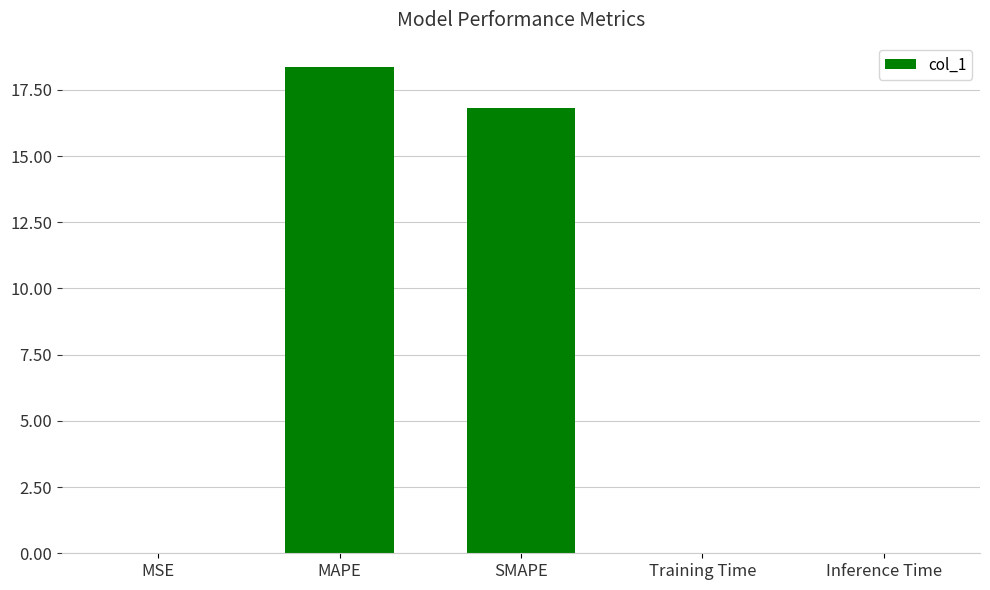

Is it true that the value at SMAPE is 9.5?

False